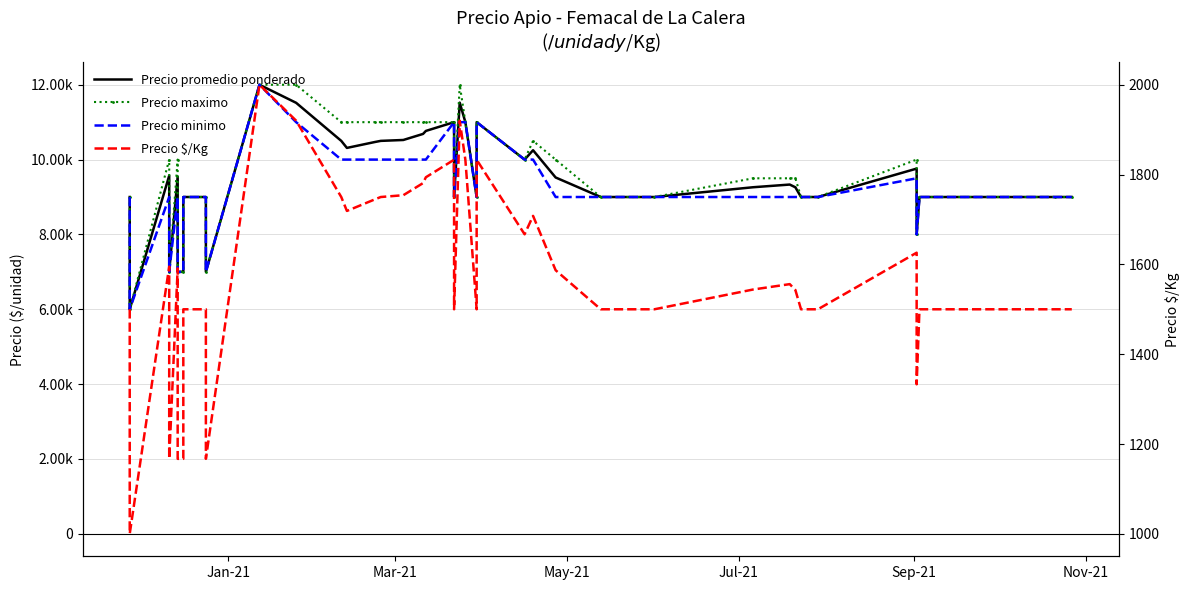

What position from the left is Mar-21?

2